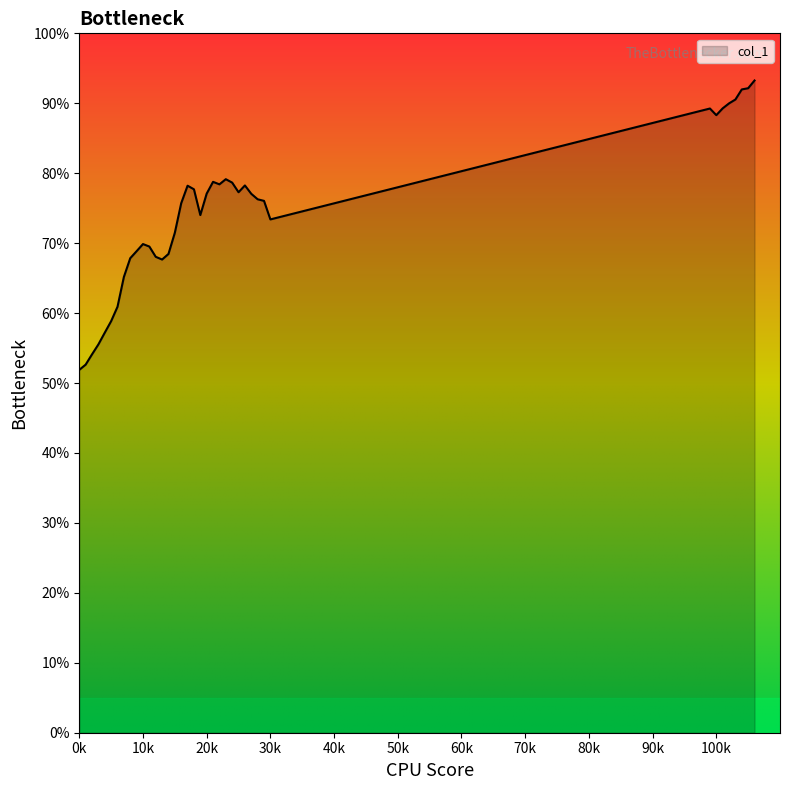

What is the smallest value displayed?

51.9